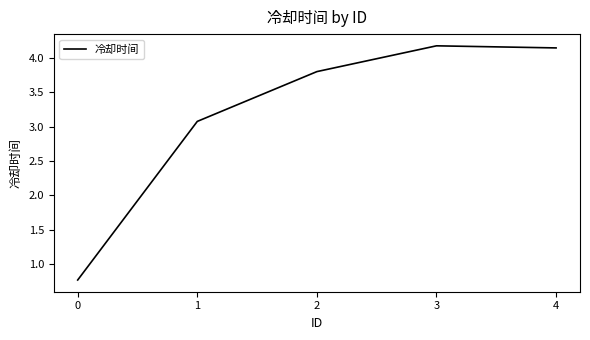

What is the difference between the maximum and minimum values?

3.4